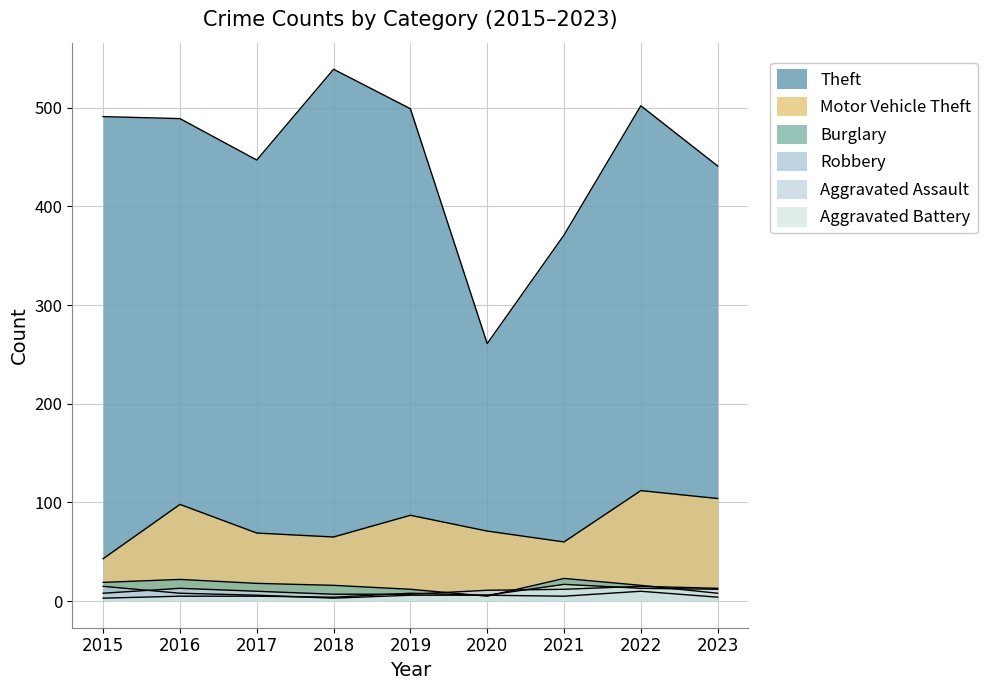

Which series has the largest range (max minus min)?

Theft